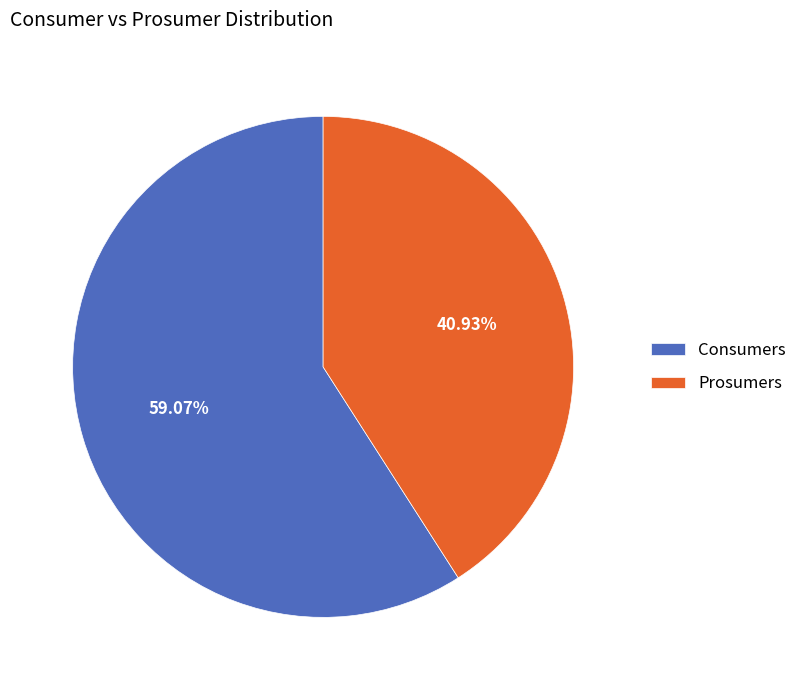

Which category has the smallest portion of the pie?

Prosumers